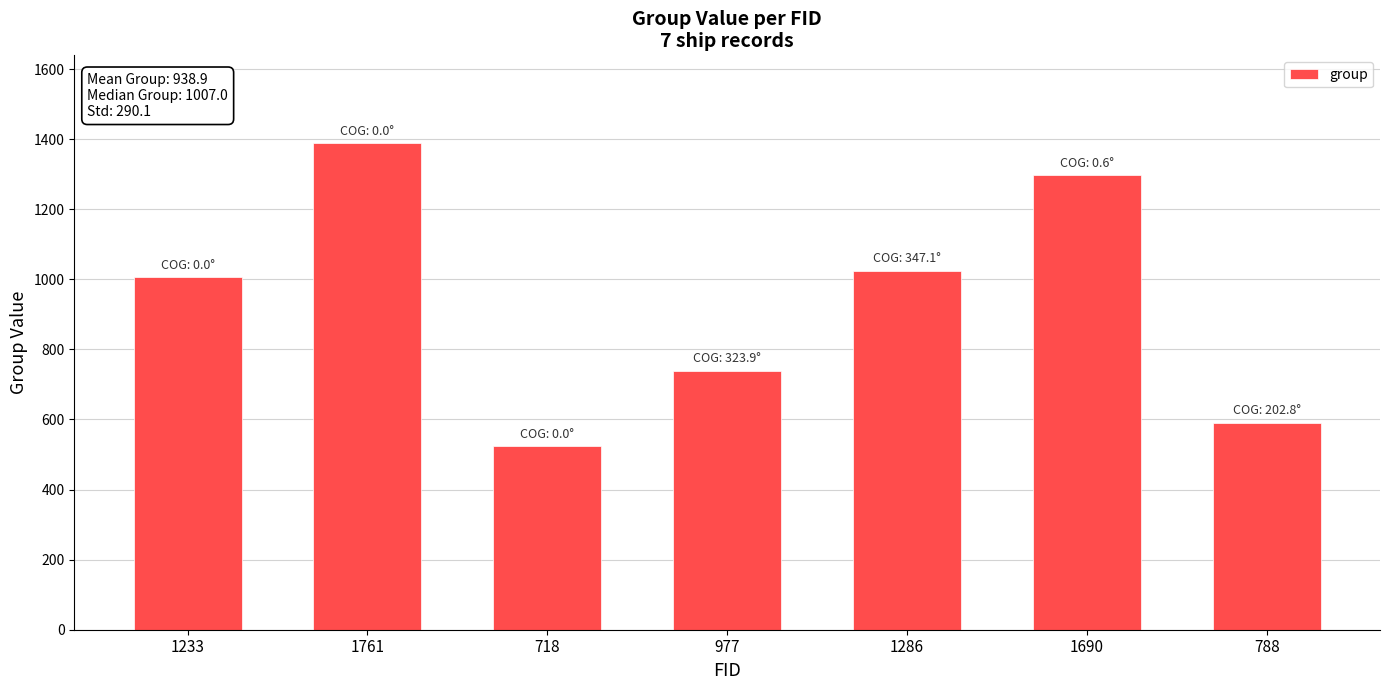

List the labels in order of value, largest first.

1761, 1690, 1286, 1233, 977, 788, 718